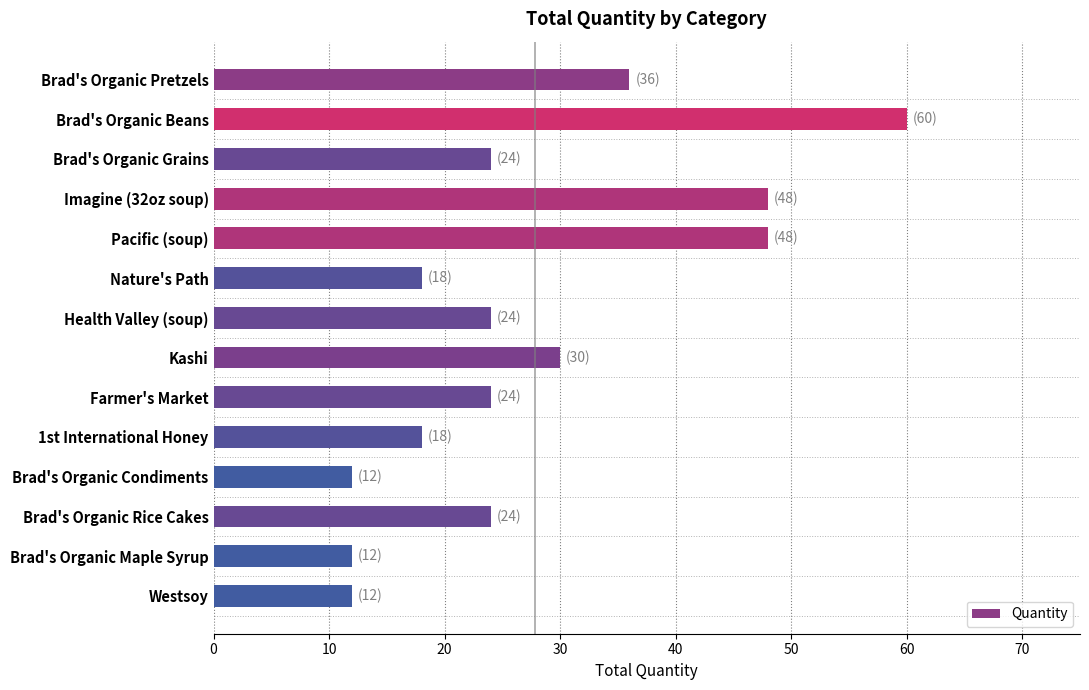

Which has a higher value, 1st International Honey or Brad's Organic Maple Syrup?

1st International Honey